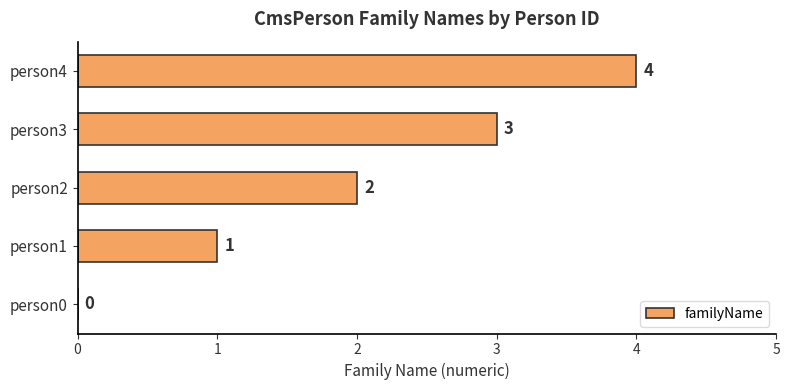

Are the bars horizontal?

Yes